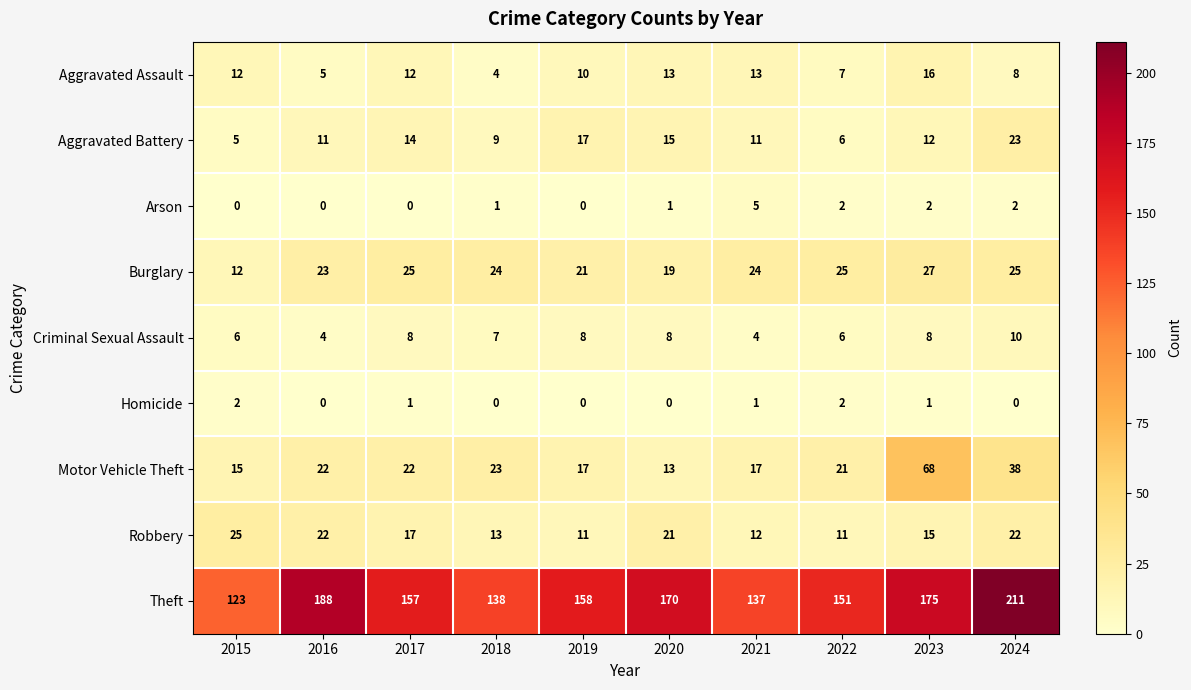

What is the difference between the maximum and minimum values in the Arson series?

5